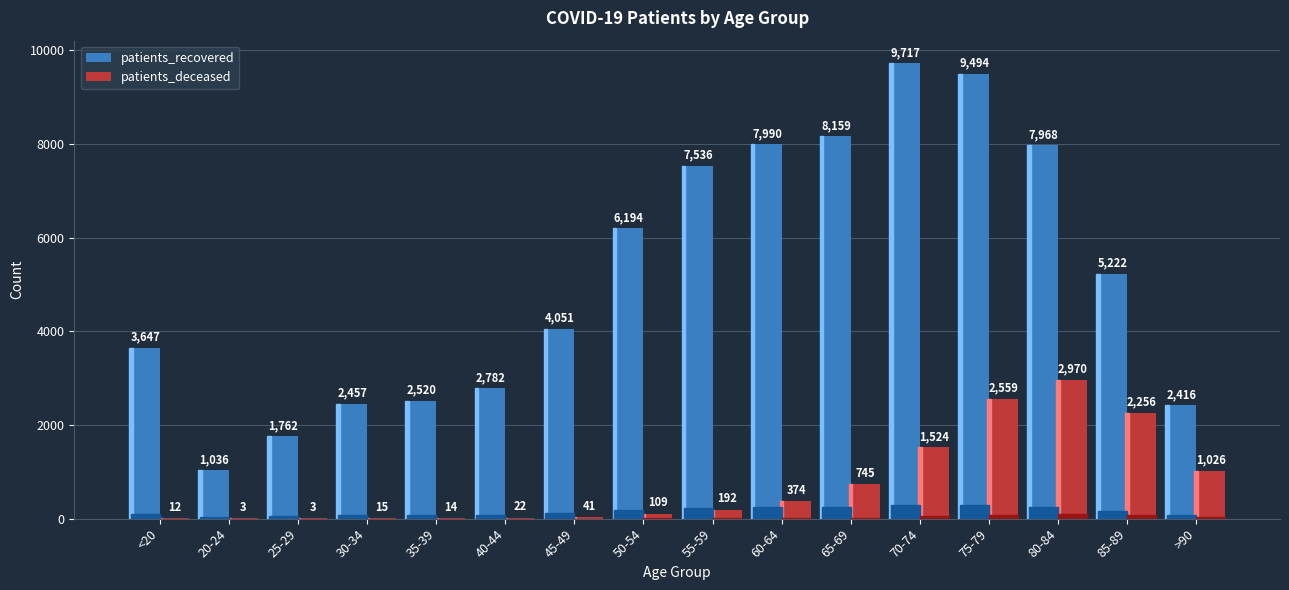

At which label does patients_deceased reach its peak?

80-84